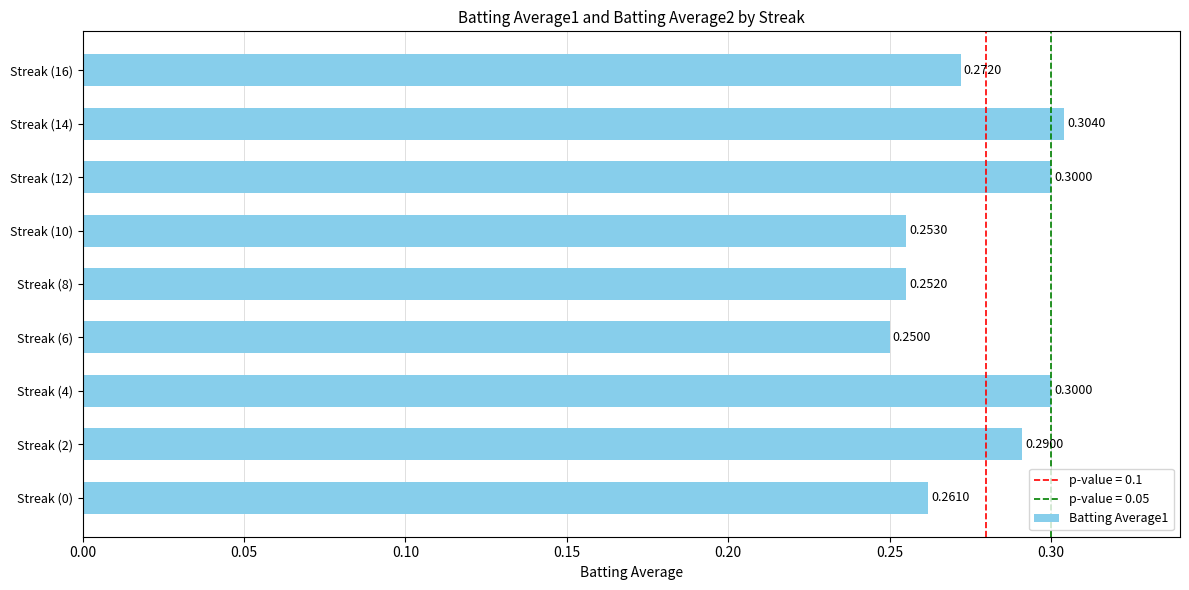

What is the sum of the values at Streak (0) and Streak (6)?

0.5